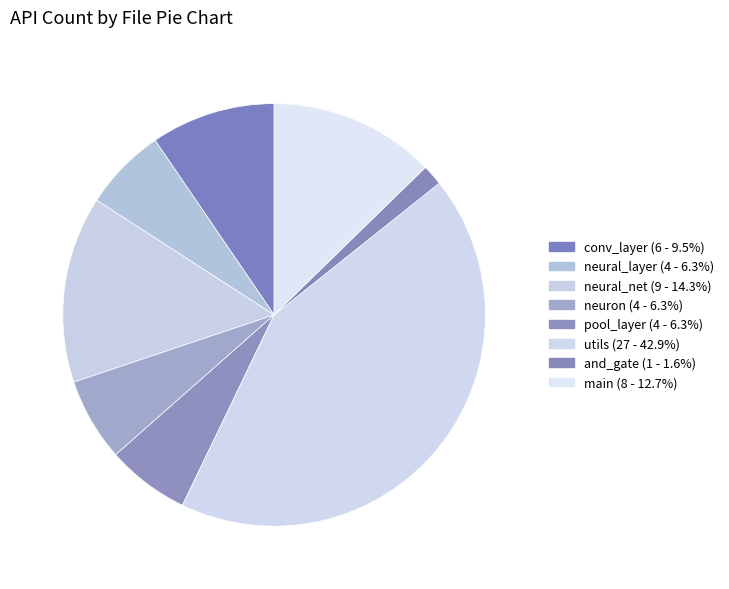

How many segments does this pie chart have?

8